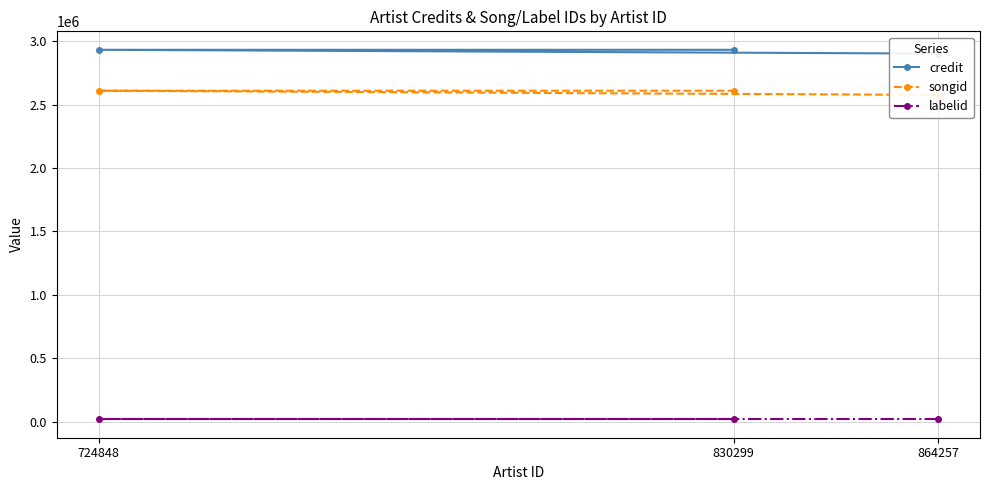

What is the value of the songid point at the 2nd from the left?

2610608